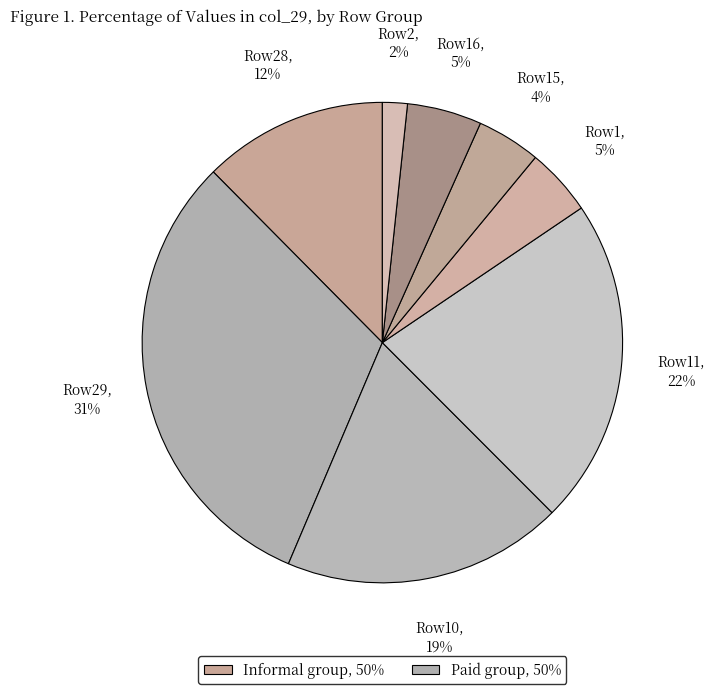

How many segments does this pie chart have?

8